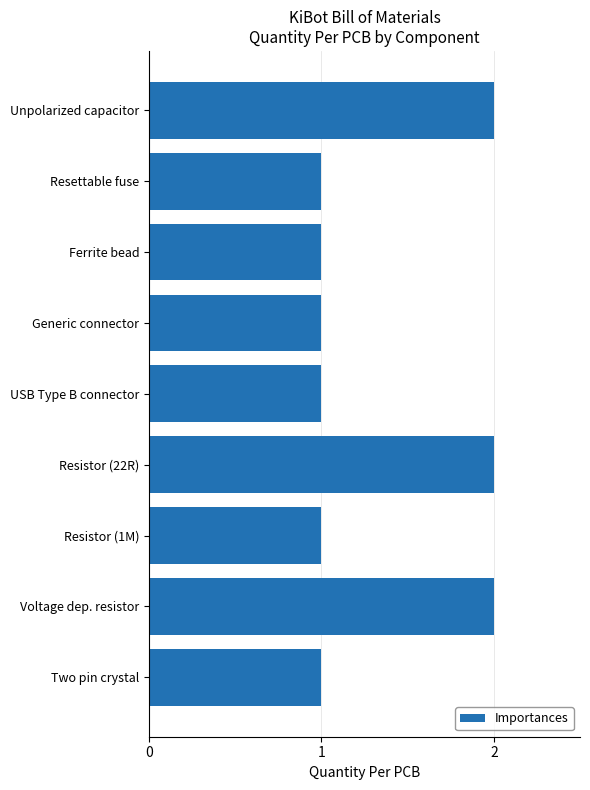

What position from the top is Voltage dep. resistor?

8